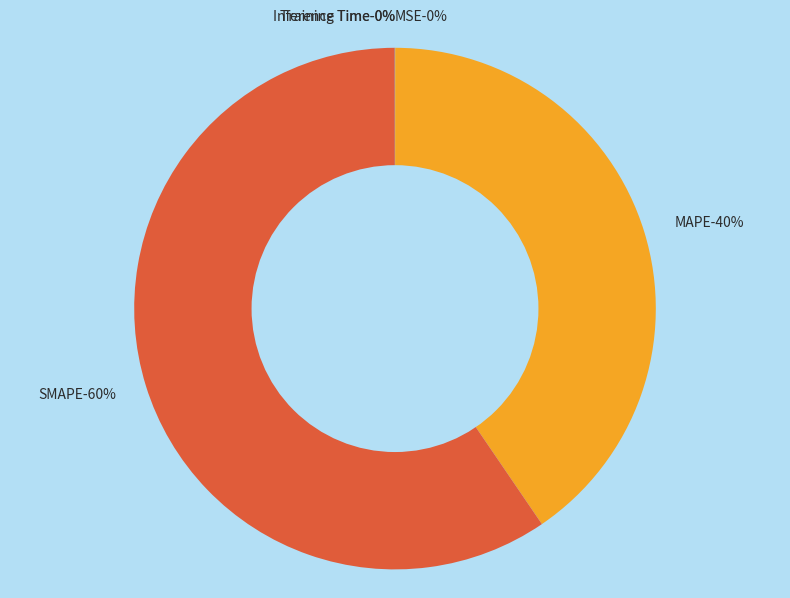

Rank the categories by value from lowest to highest.

Training Time, Inference Time, MSE, MAPE, SMAPE